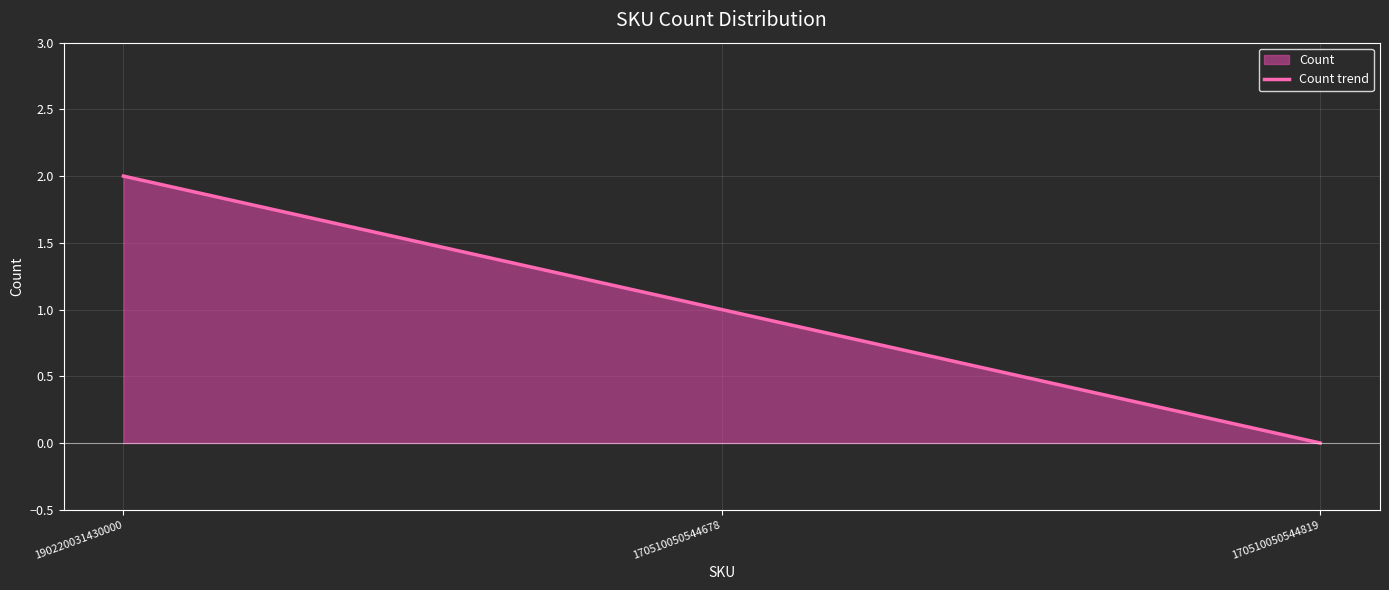

What is the sum of the values at 190220031430000 and 170510050544819?

2